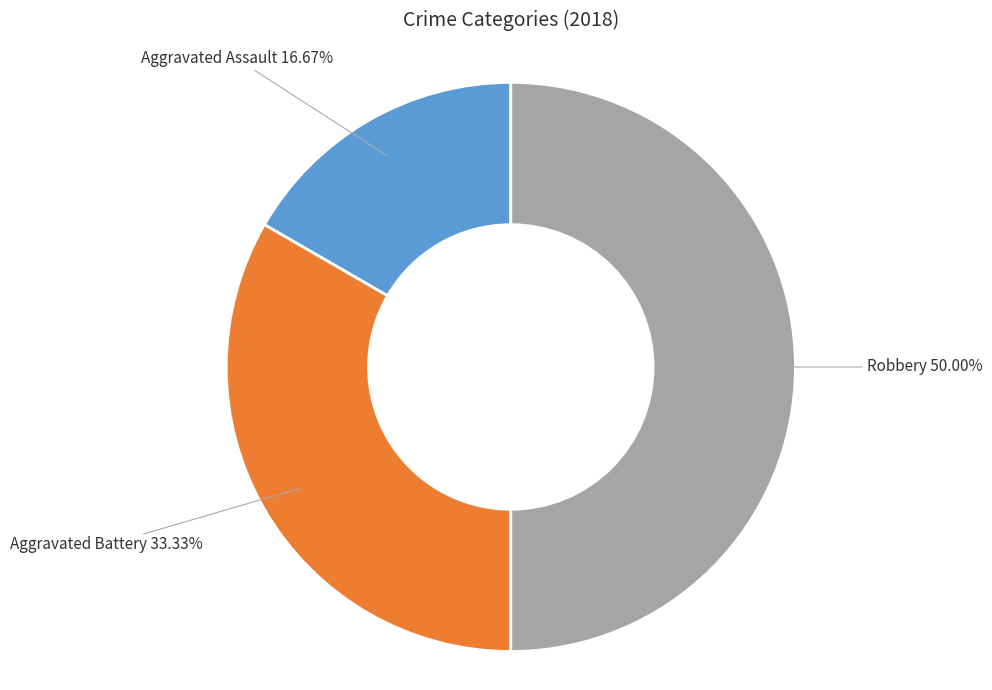

How many slices are in this pie chart?

3